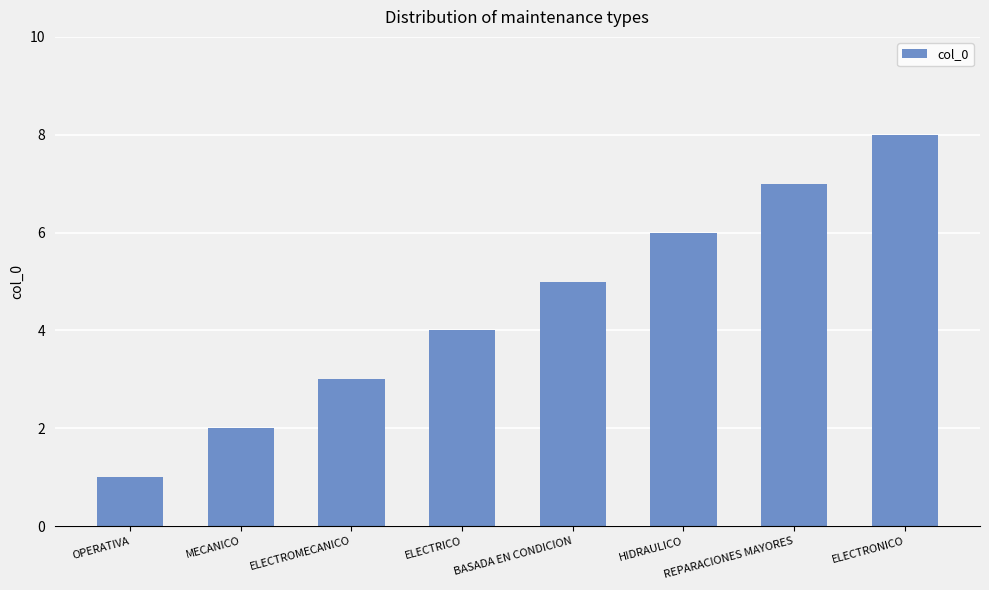

Approximately how many times larger is the value at REPARACIONES MAYORES compared to ELECTROMECANICO?

2.3